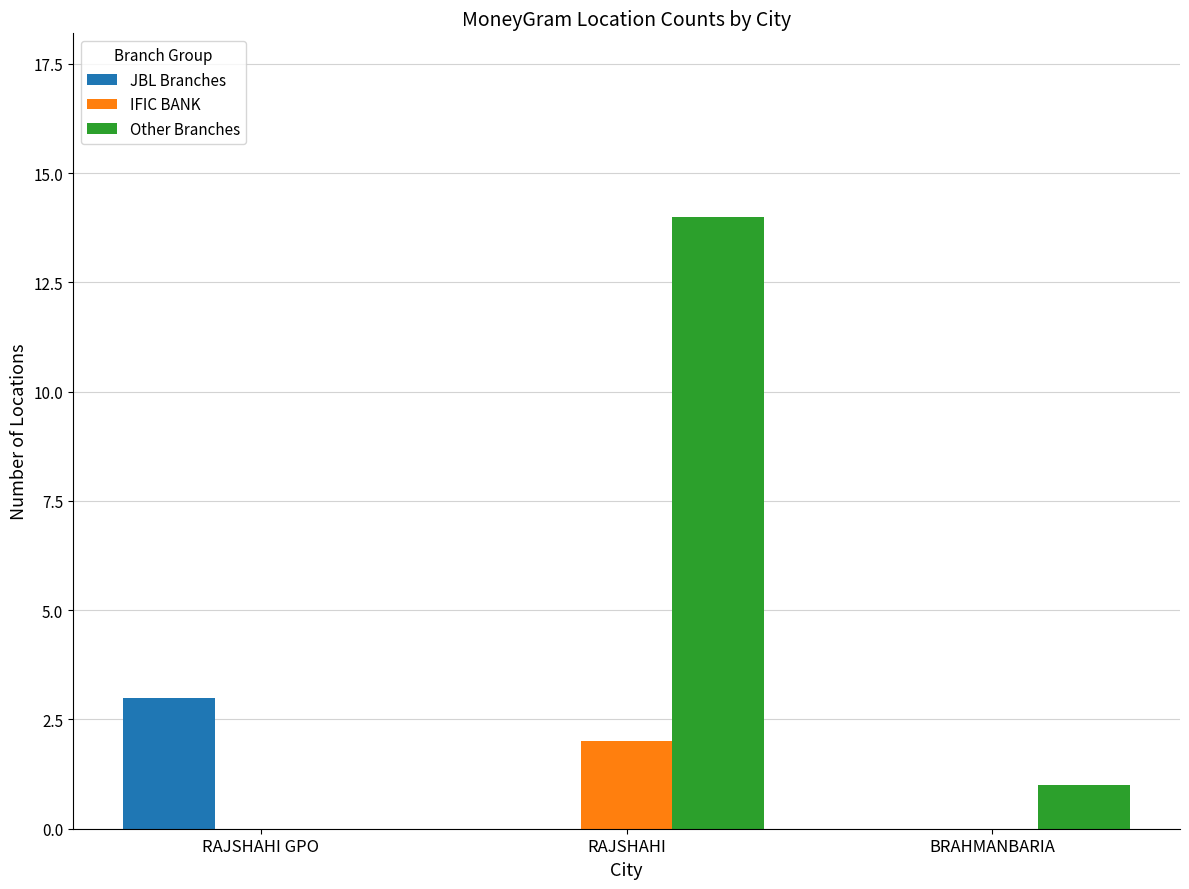

Which series changed the most between RAJSHAHI and BRAHMANBARIA?

Other Branches